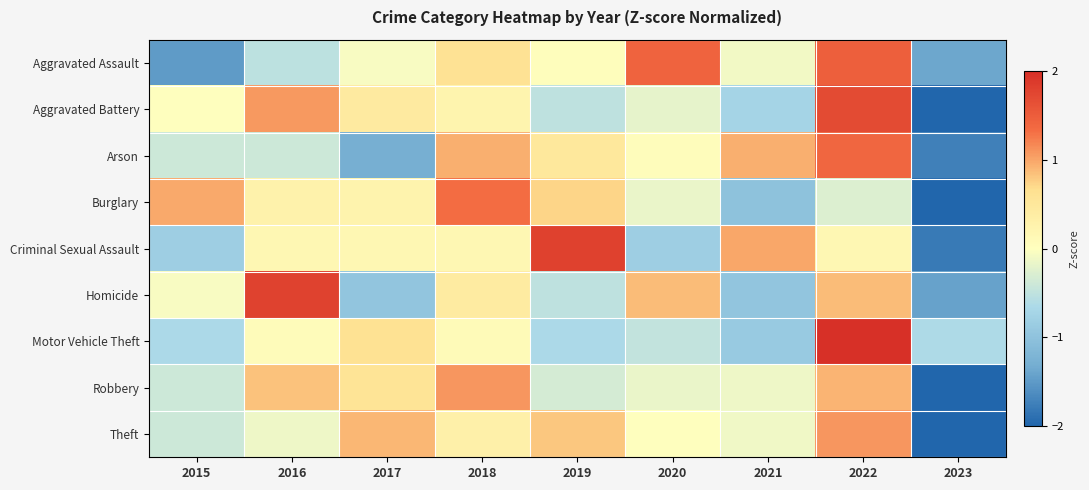

Which has a higher value, 2016 or 2021?

2021